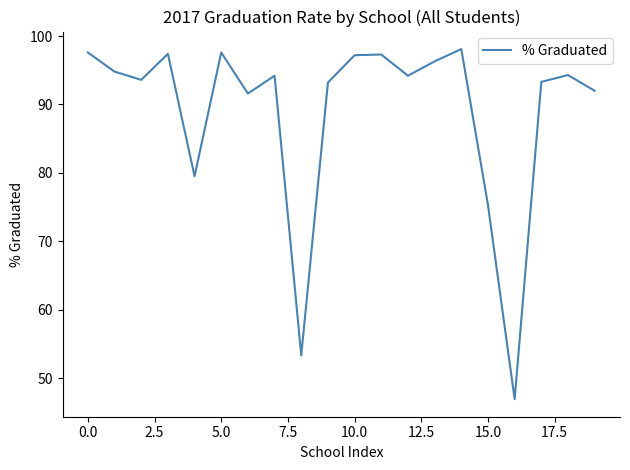

What is the maximum value shown in the chart?

98.1